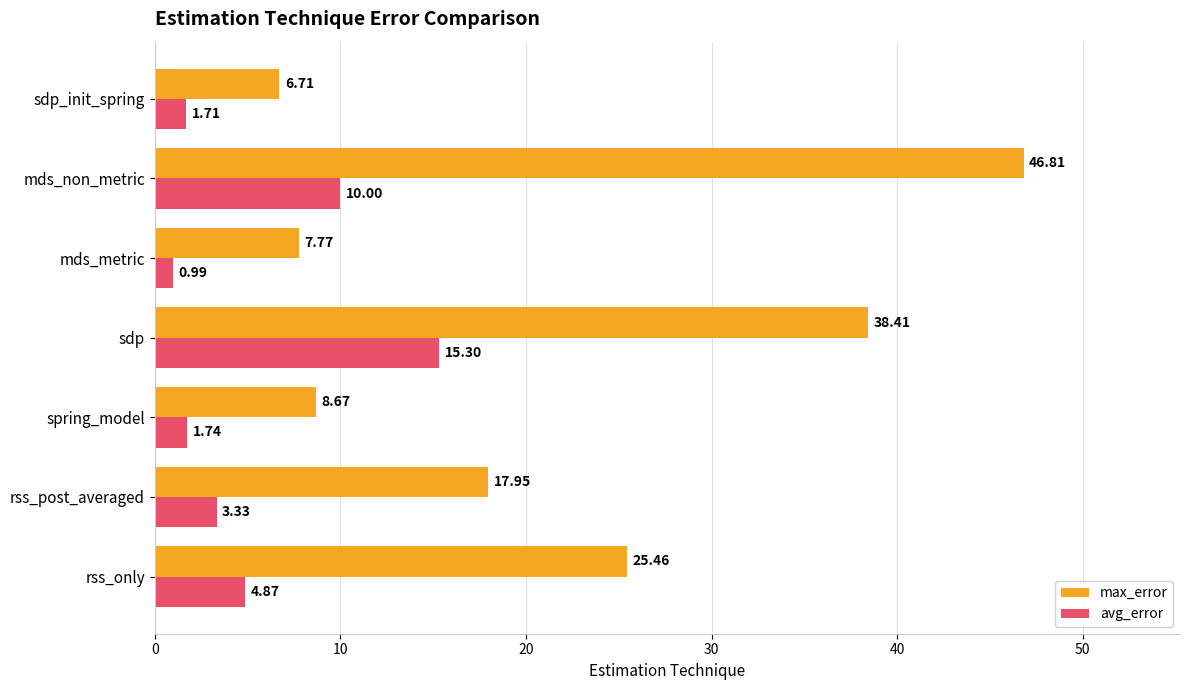

At which category does the chart reach its minimum across all series?

mds_metric